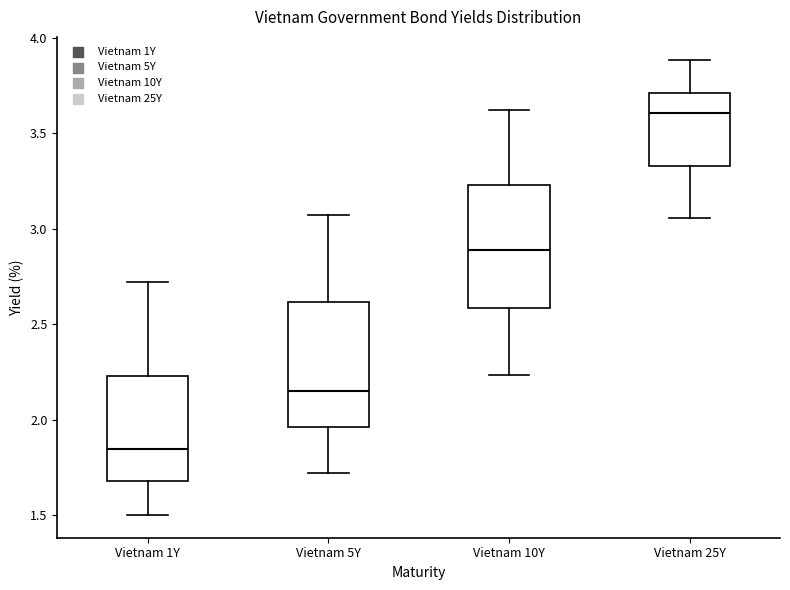

Which box has the highest median line?

Vietnam 25Y